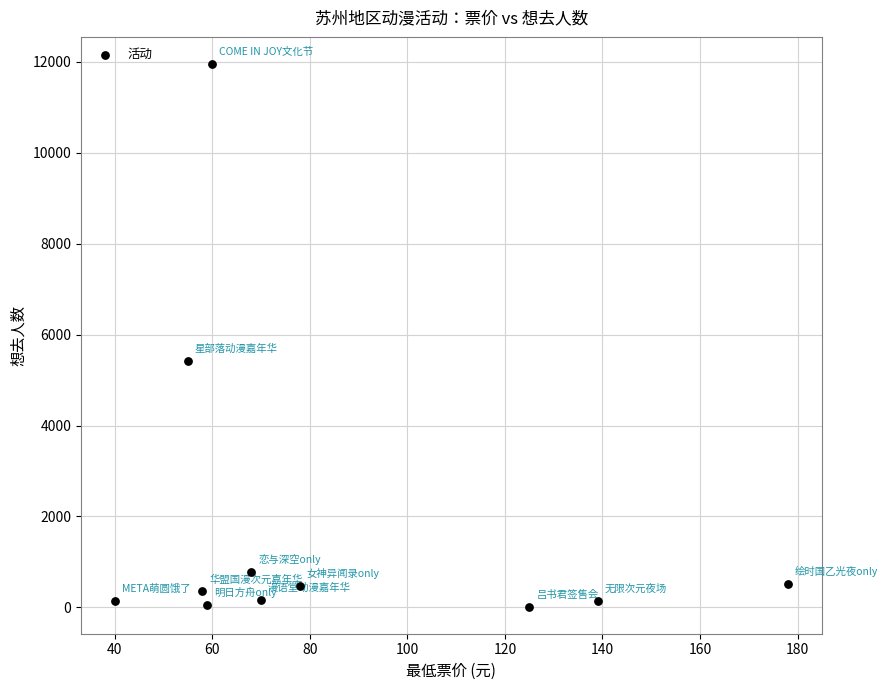

What Y value in the scatter plot is closest to 5986?

5431